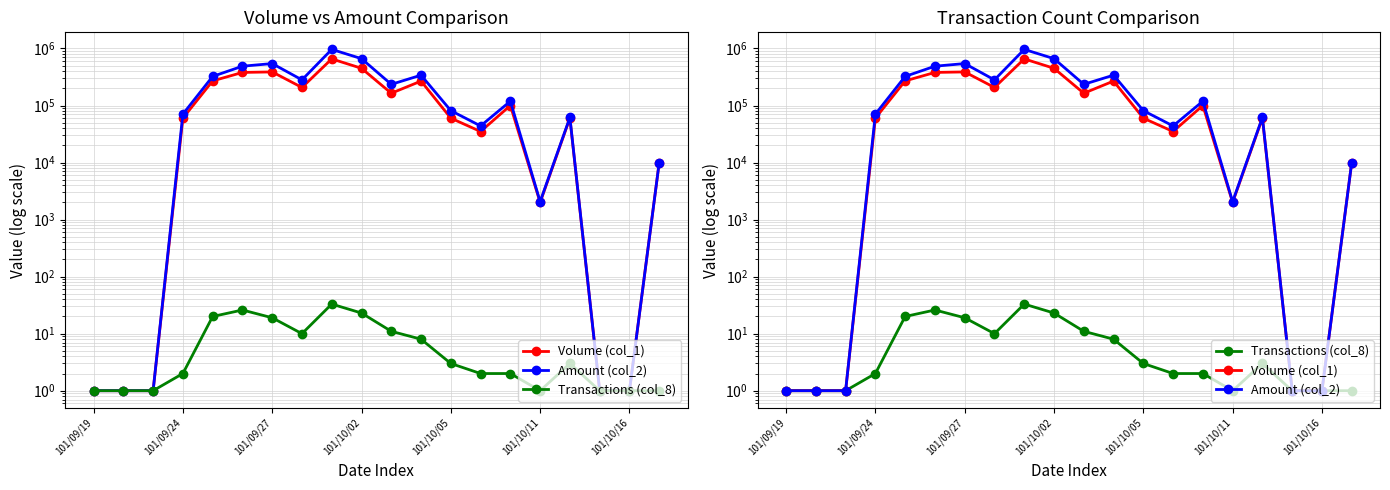

What is the average value of the Amount (col_2) series?

211319